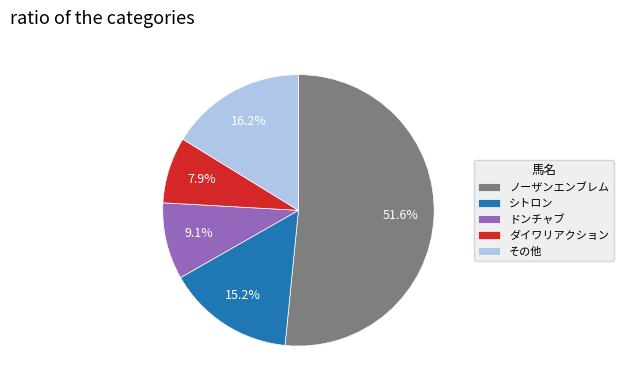

Count the number of slices in the pie.

5